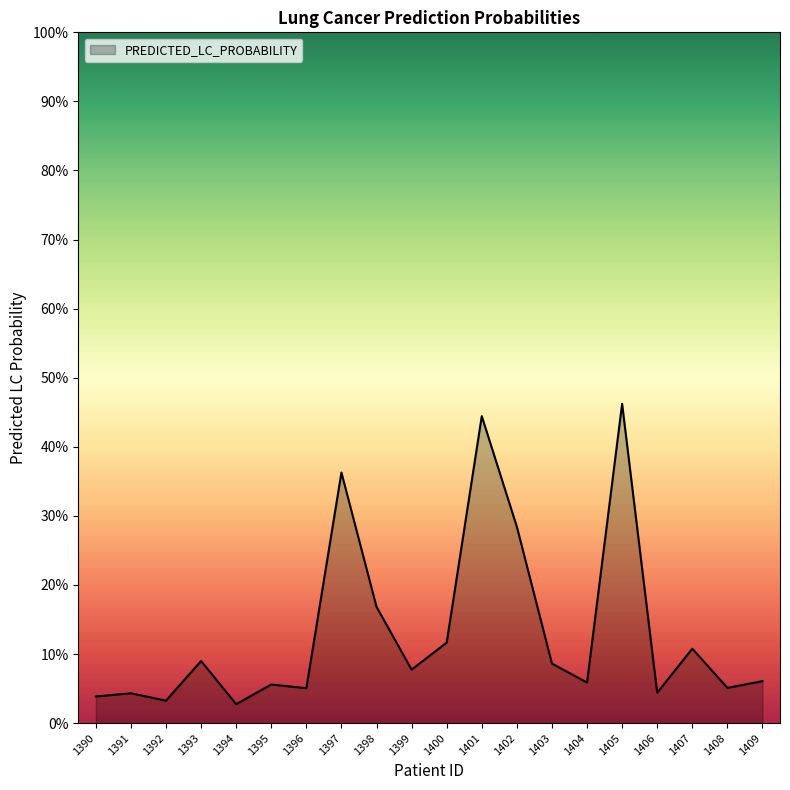

Rank the categories by value from highest to lowest.

1405, 1401, 1397, 1402, 1398, 1400, 1407, 1393, 1403, 1399, 1409, 1404, 1395, 1408, 1396, 1406, 1391, 1390, 1392, 1394